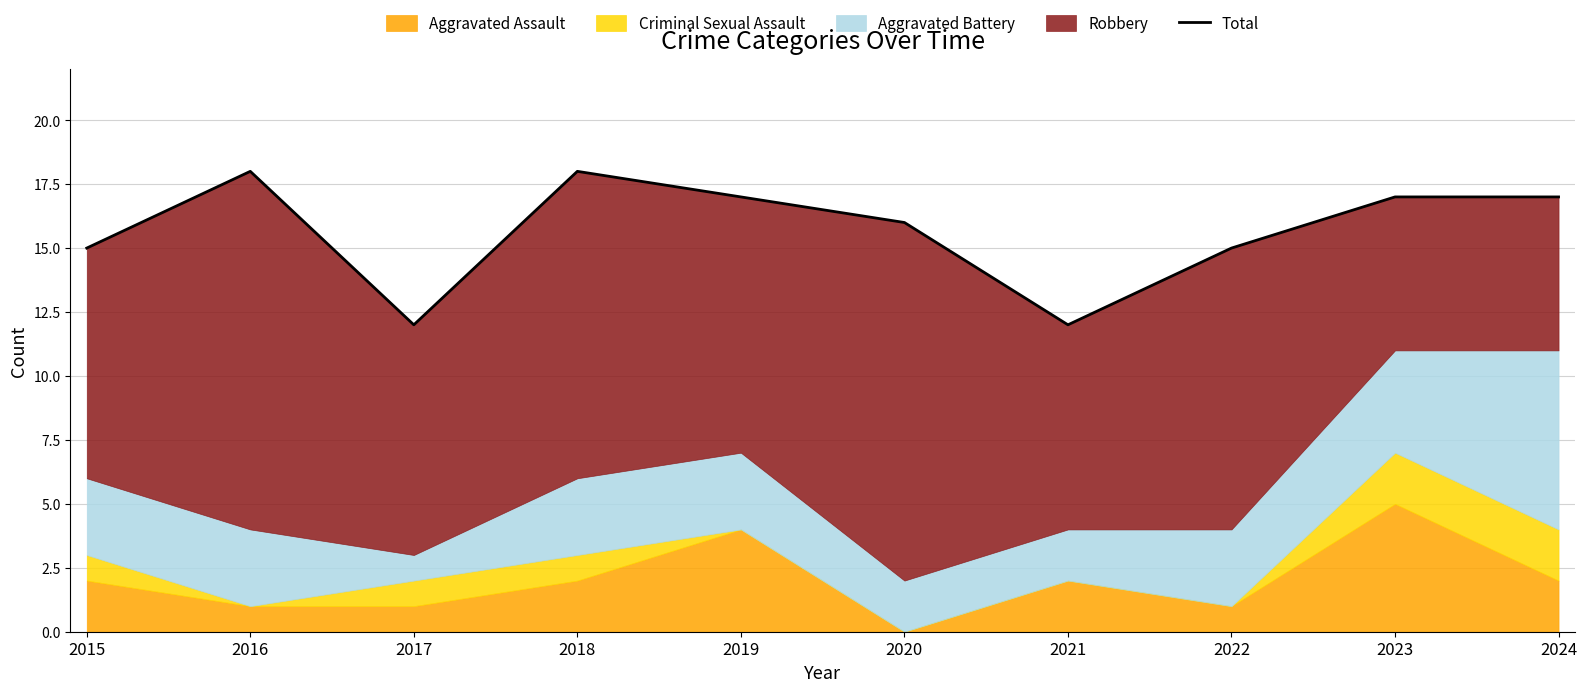

The value at 2021 is 12. True or false?

True